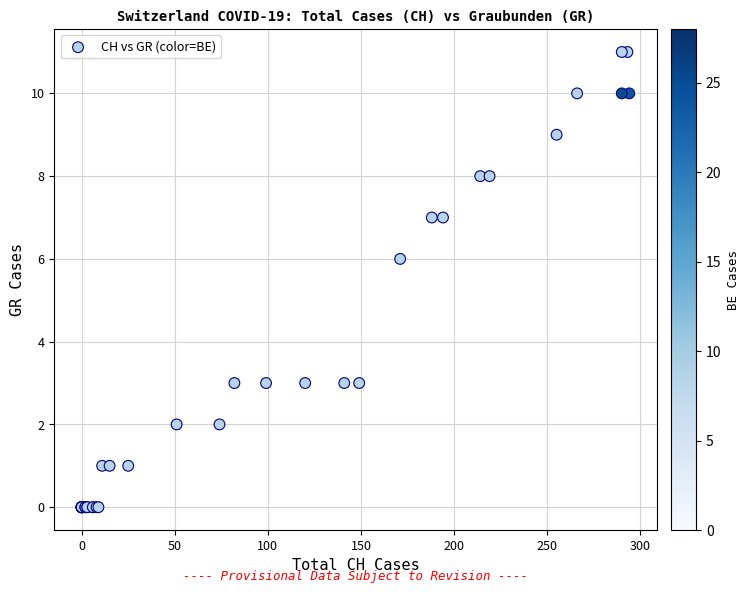

What Y value in the scatter plot is closest to 5?

6